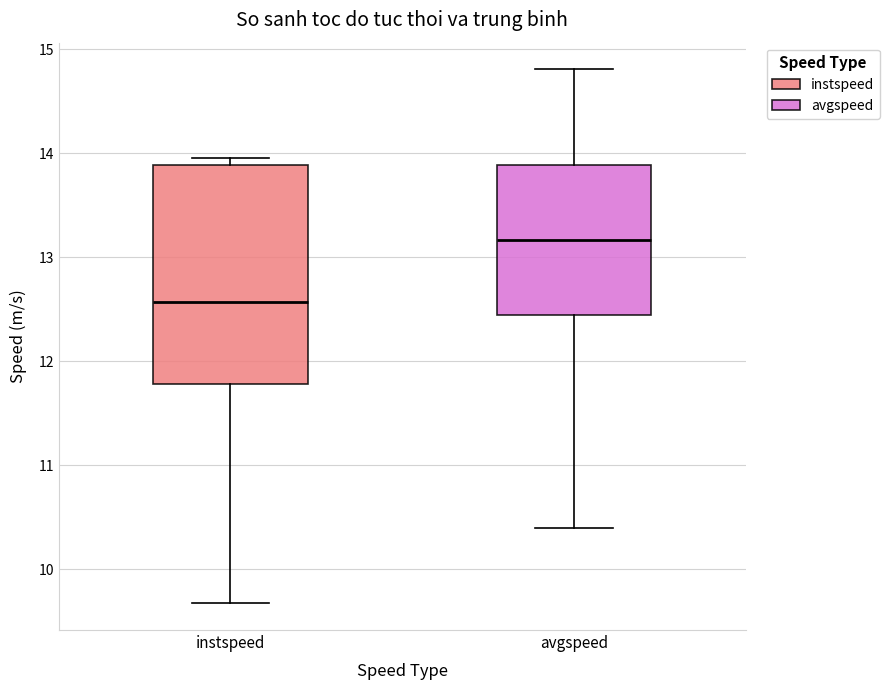

Reading left to right, transcribe this box plot: for each box, give where its median line is, the range the box spans, and where its two whiskers end, as read against the y-axis. The values are not printed on the chart, so give them approximately, as read against the axis.

instspeed: median 12.6, box 11.8 to 13.9, whiskers 9.7 to 14.0
avgspeed: median 13.2, box 12.4 to 13.9, whiskers 10.4 to 14.8